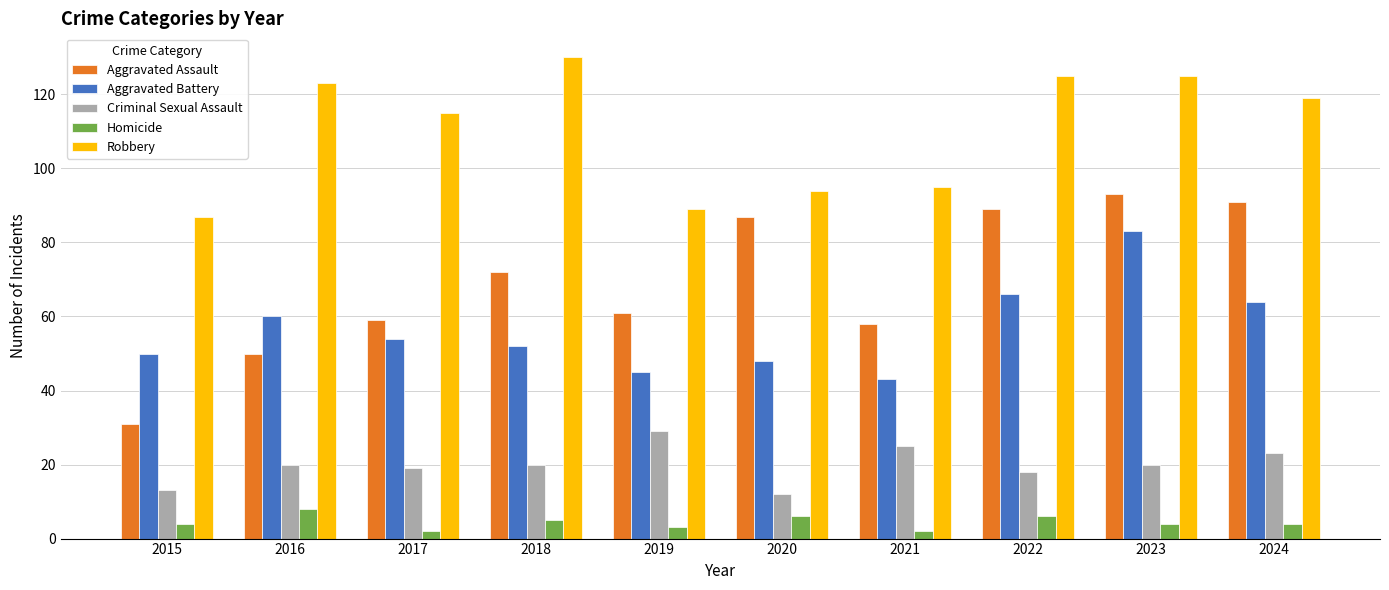

The value of Robbery at 2020 is 94. True or false?

True